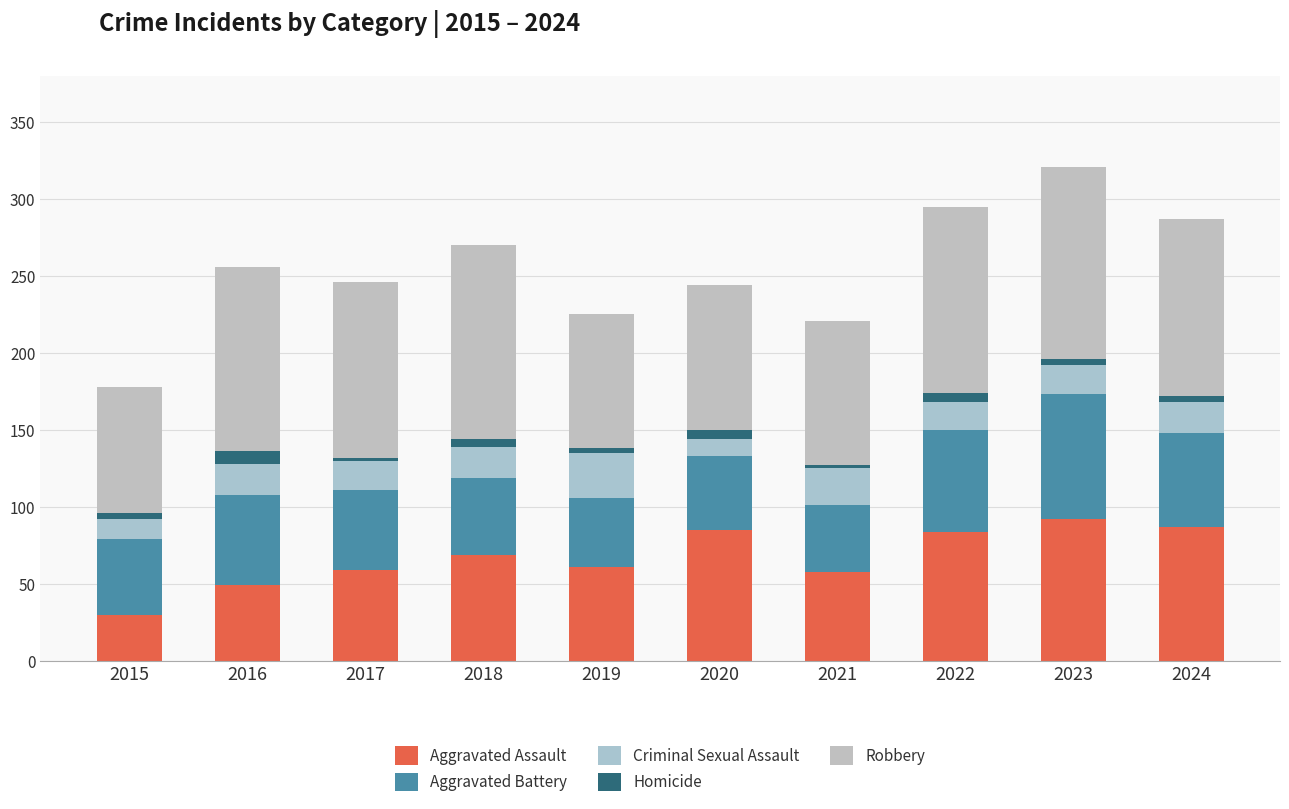

At which category is the sum across all series the highest?

2023